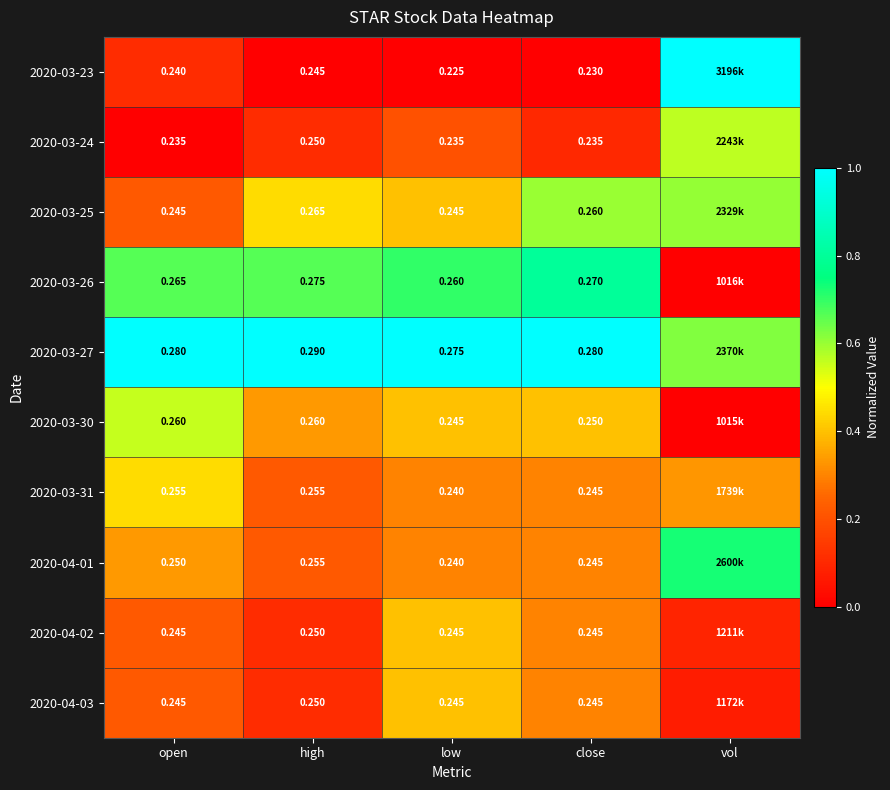

Between close and open, which is larger?

open